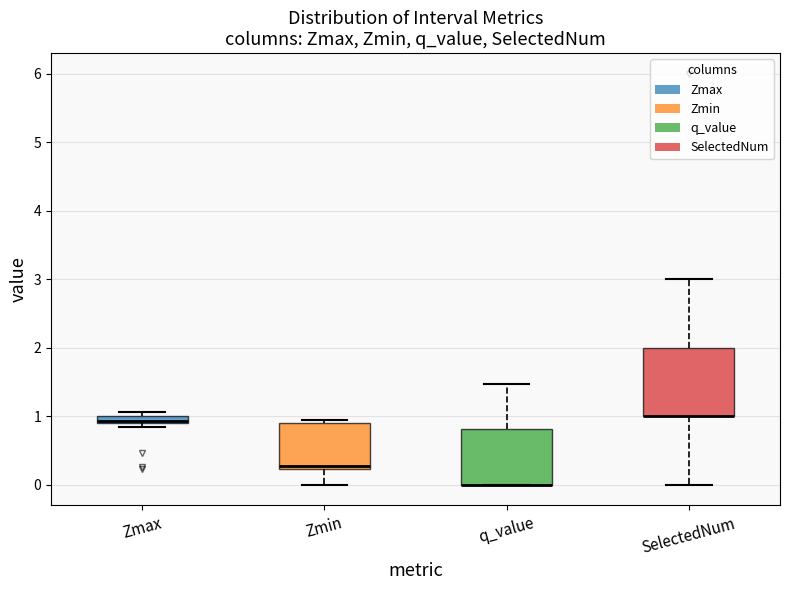

Which box is the tallest, from its lower edge to its upper edge?

SelectedNum